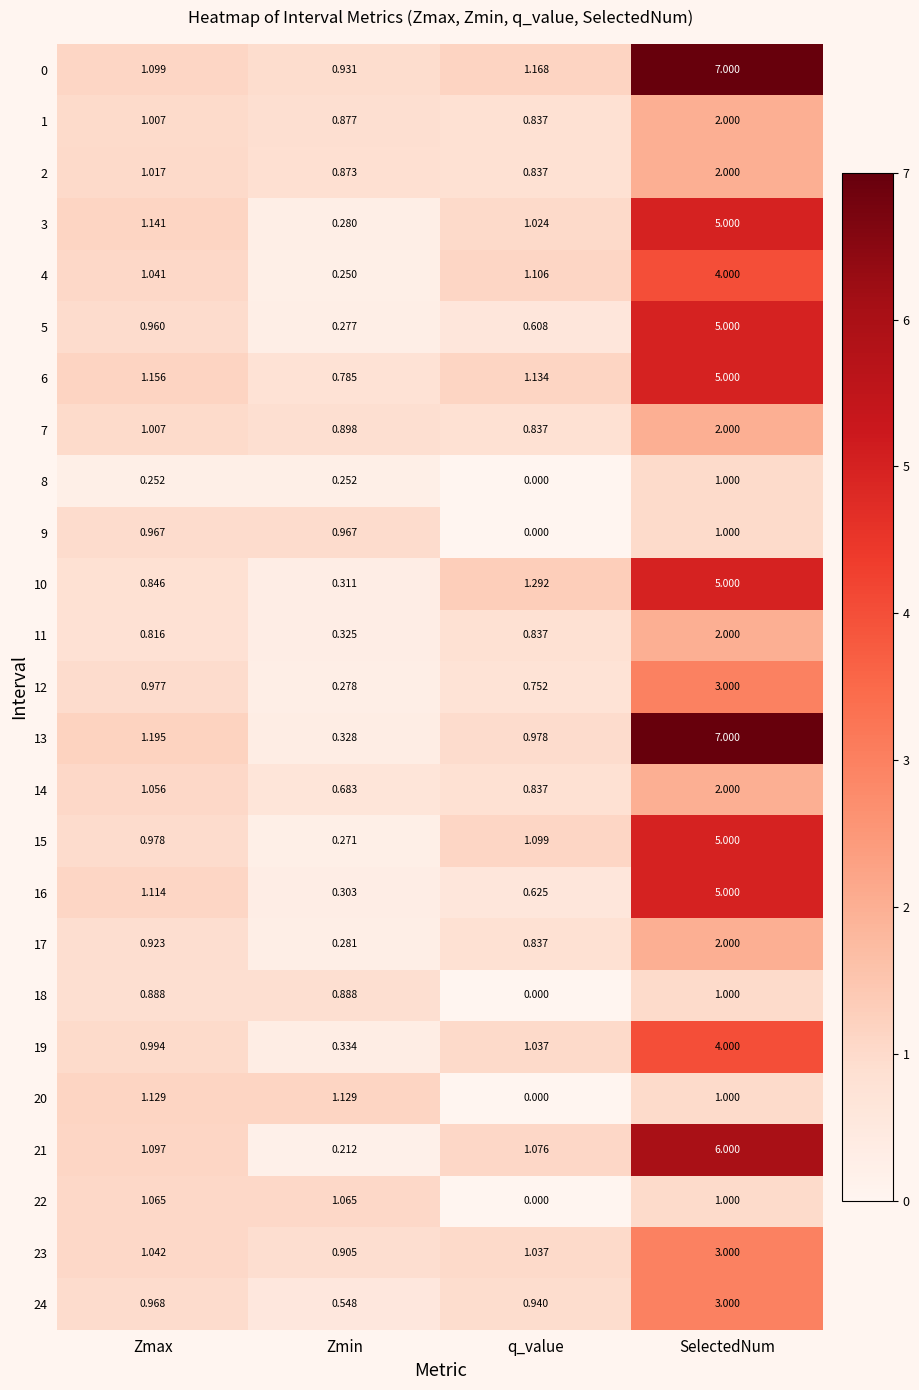

Which category has the highest value across all series?

SelectedNum